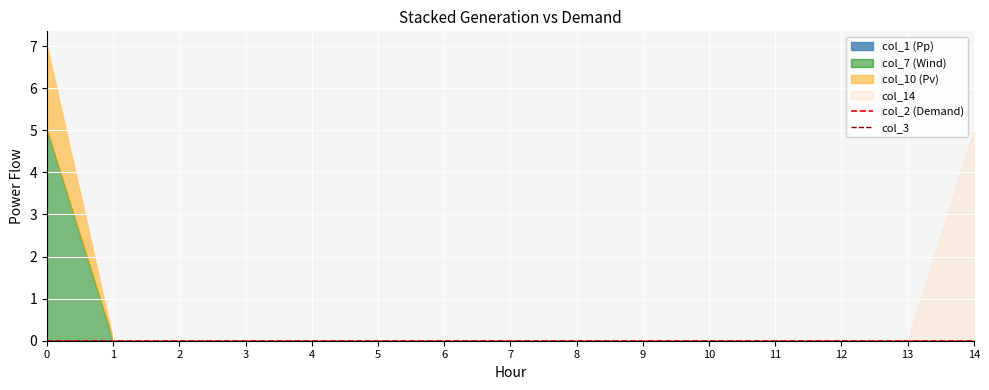

Between 4 and 9, which is larger?

4